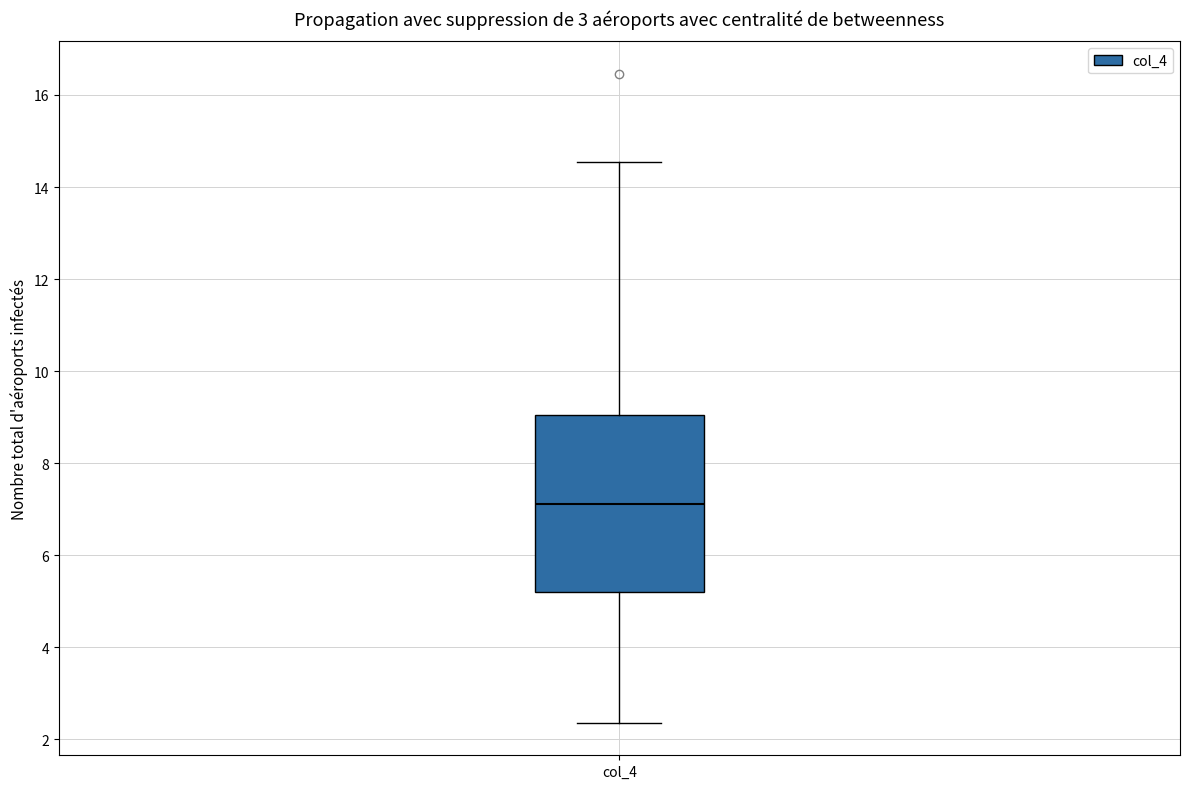

Read this box plot against the y-axis: the position of the median line, the range covered by the box, and the ends of both whiskers. The values are not printed on the chart, so give them approximately, as read against the axis.

median 7.2, box 5.2 to 9.0, whiskers 2.4 to 14.6